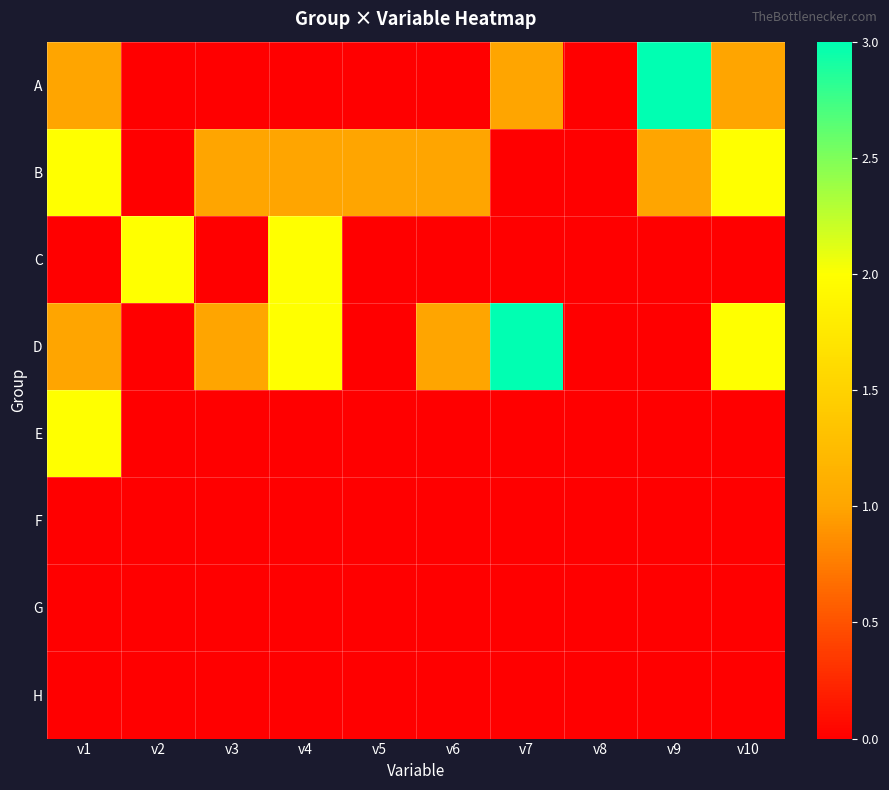

Which category has the highest value across all series?

v9